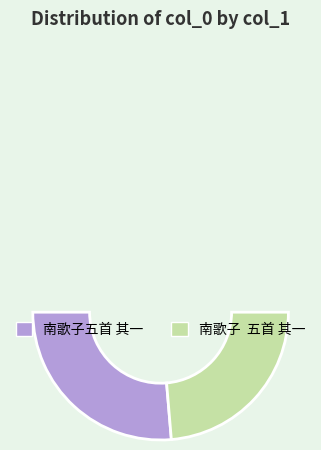

True or false: 南歌子  五首 其一 accounts for 47% of the total.

True